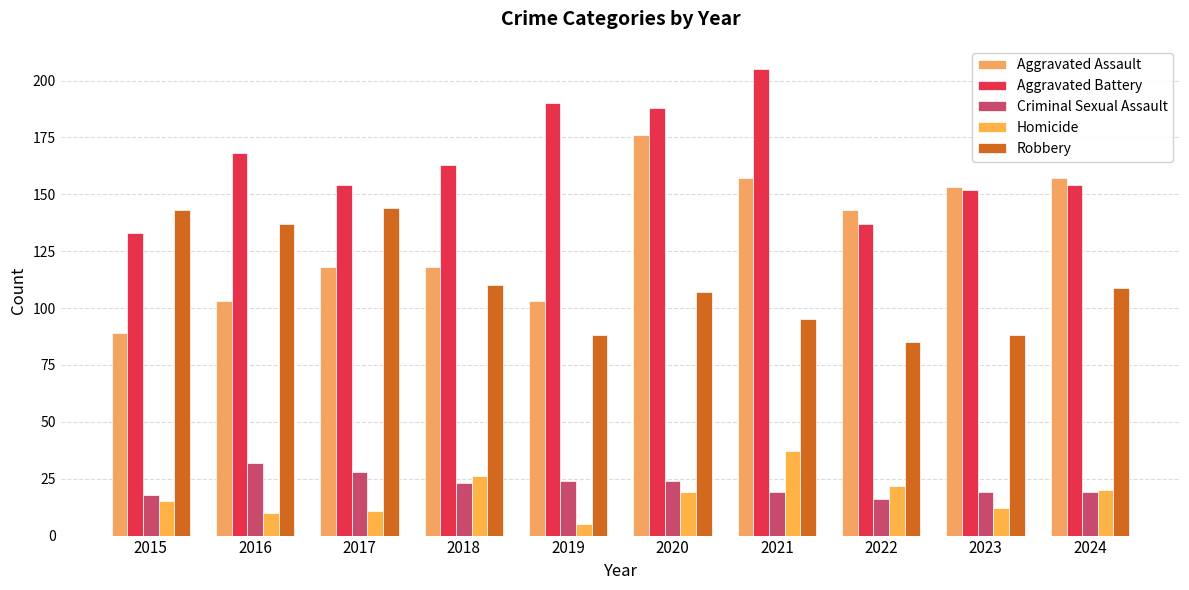

At how many categories does at least one series exceed 81?

10